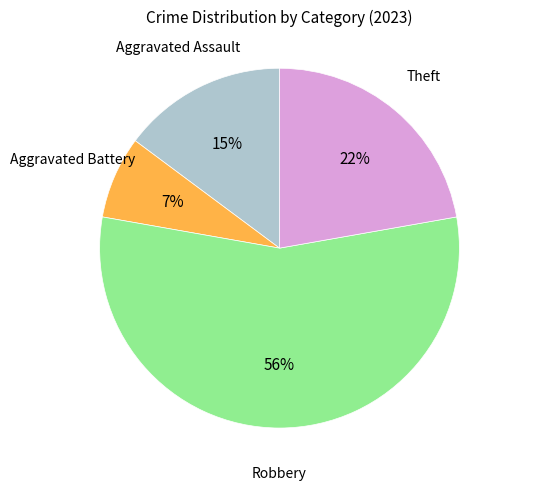

How many segments does this pie chart have?

4